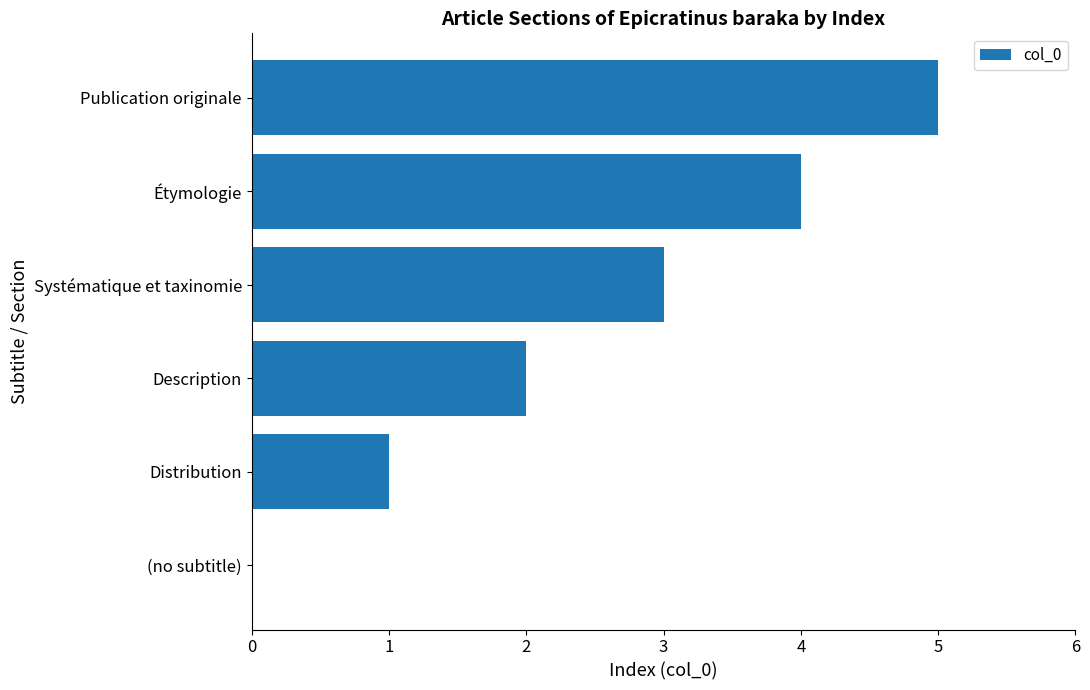

The value at (no subtitle) is 0. True or false?

True